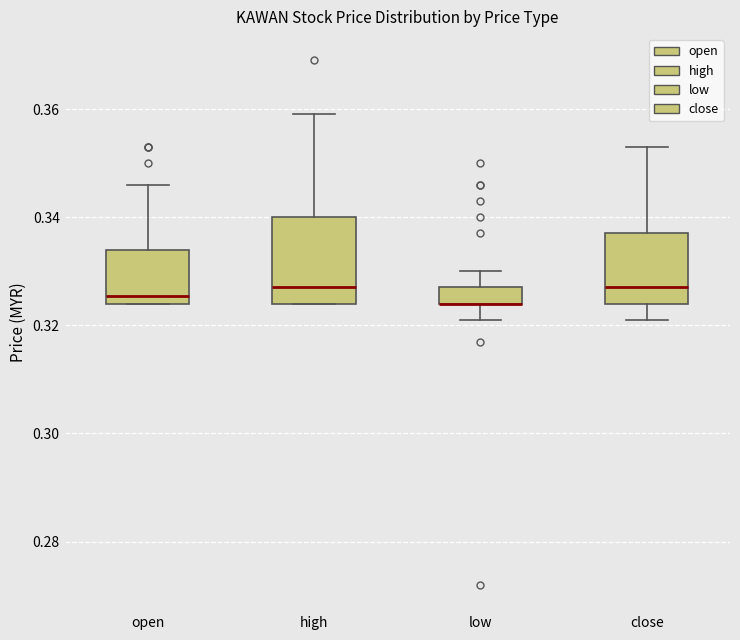

Reading left to right, transcribe this box plot: for each box, give where its median line is, the range the box spans, and where its two whiskers end, as read against the y-axis. The values are not printed on the chart, so give them approximately, as read against the axis.

open: median 0.326, box 0.324 to 0.334, whiskers 0.324 to 0.346
high: median 0.328, box 0.324 to 0.340, whiskers 0.324 to 0.360
low: median 0.324 (drawn on the box's lower edge), box 0.324 to 0.328, whiskers 0.322 to 0.330
close: median 0.328, box 0.324 to 0.338, whiskers 0.322 to 0.354